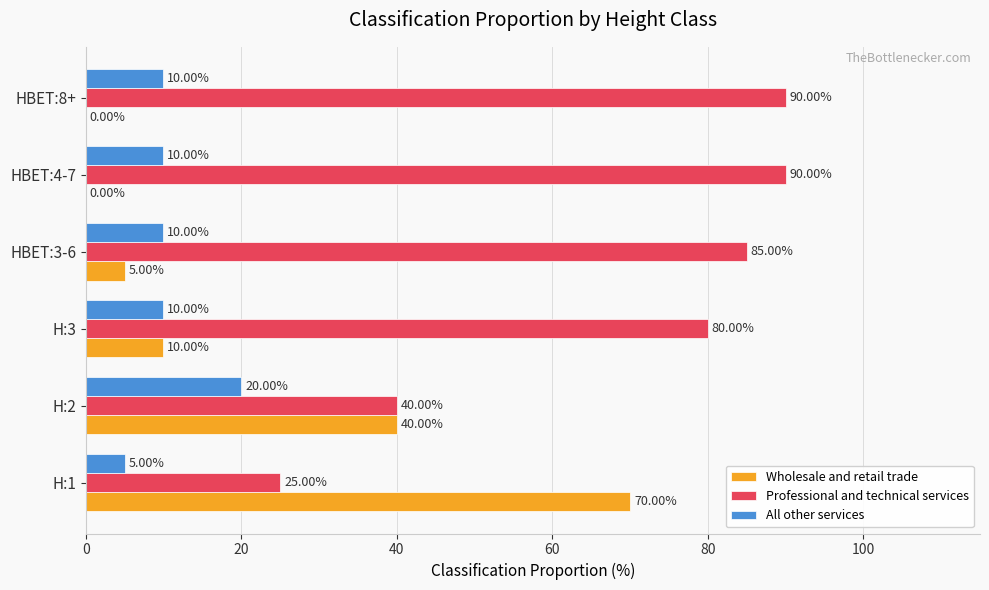

What is the total value across all series at H:2?

100